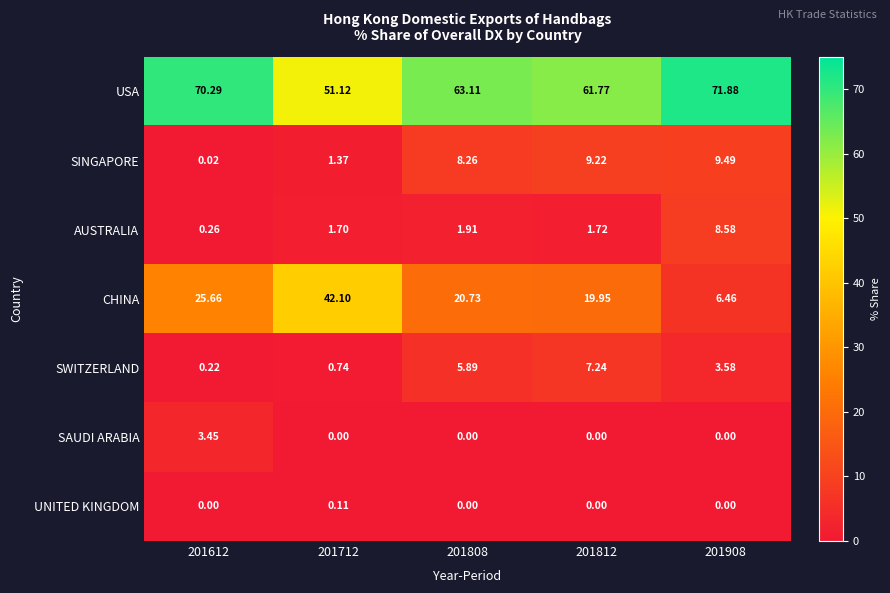

Which series has the largest total across all categories?

USA